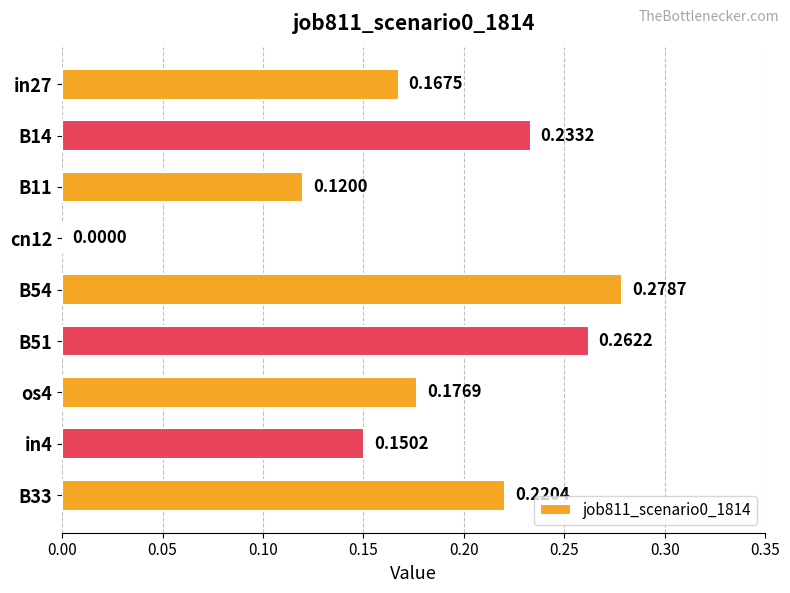

Which has a higher value, B54 or in27?

B54